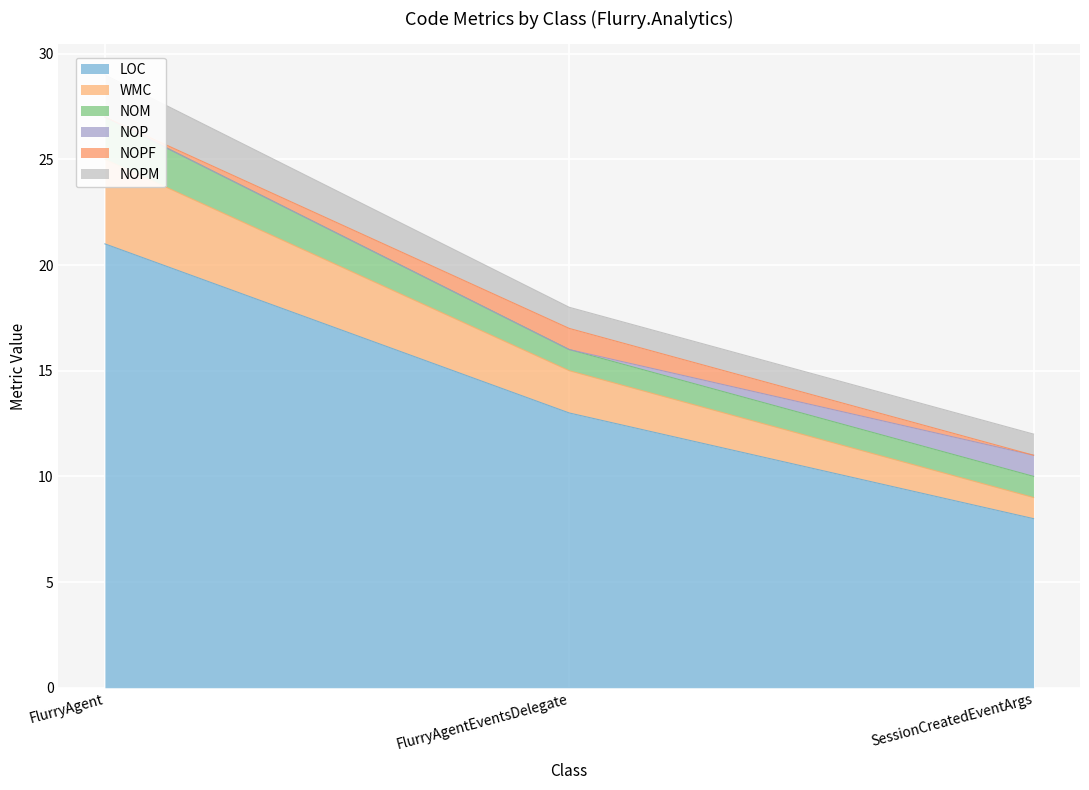

What are all the series names shown in the legend?

LOC, WMC, NOM, NOP, NOPF, NOPM